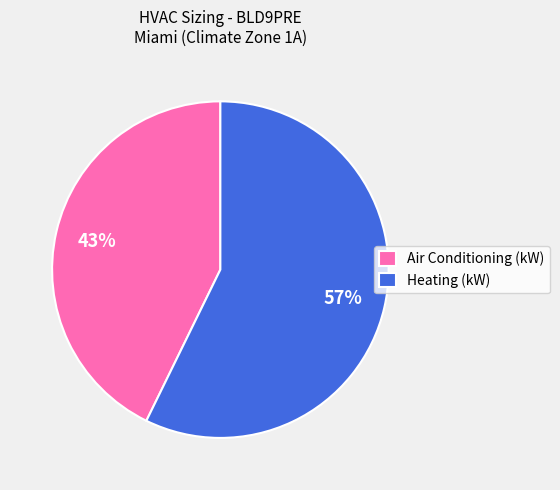

To the nearest percent, what portion does Heating (kW) represent?

57%